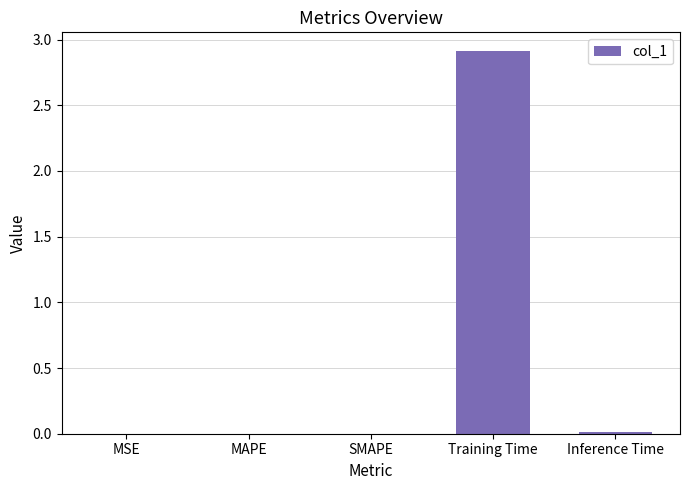

Which category has the highest value across all series?

Training Time